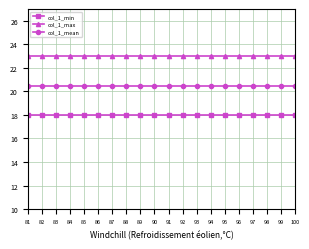

How many lines are shown in the chart?

3